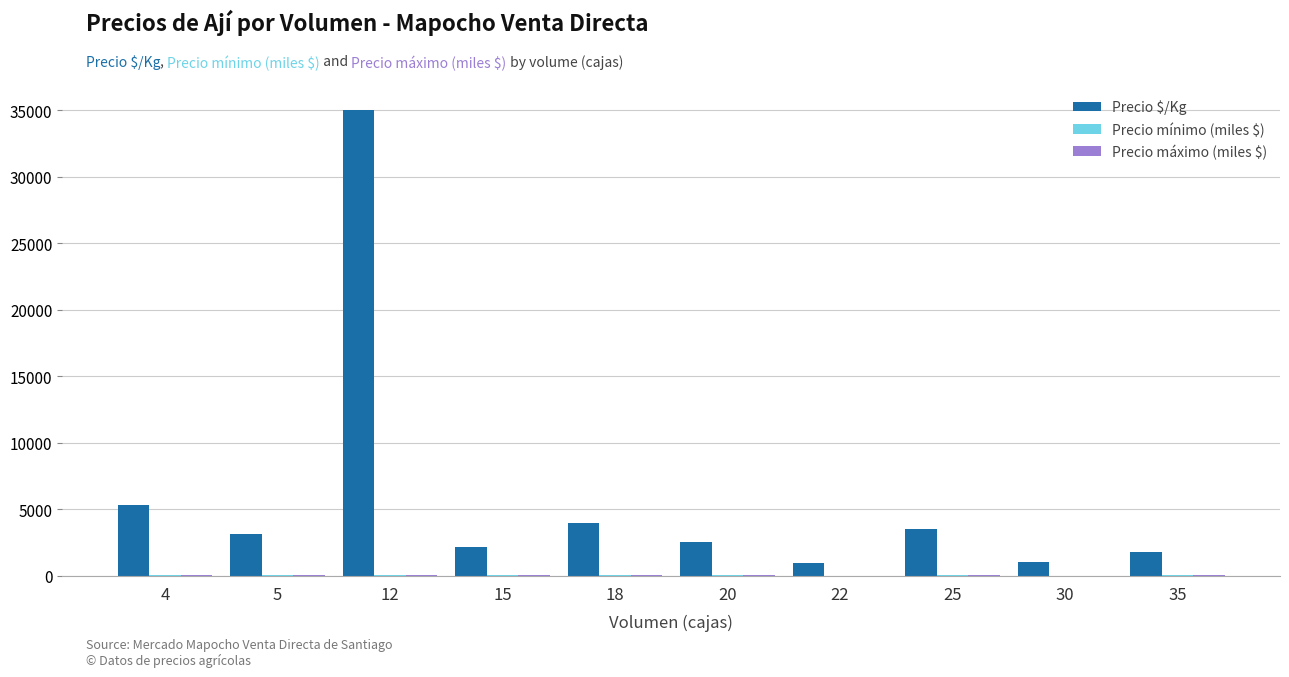

The value of Precio $/Kg at 4 is 7582.7. True or false?

False